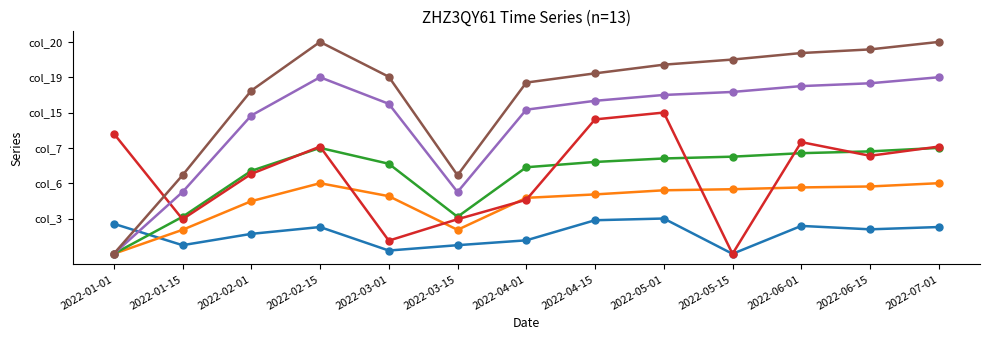

Does the chart have visible grid lines?

No